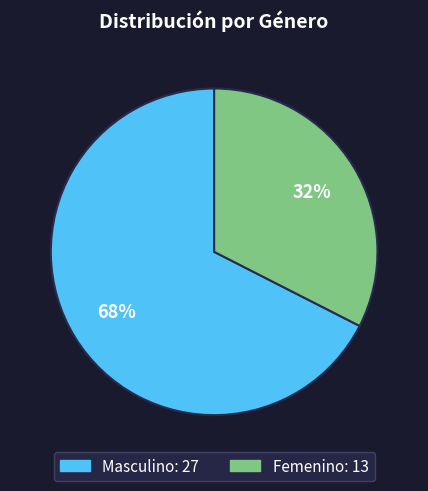

True or false: Femenino accounts for 44% of the total.

False